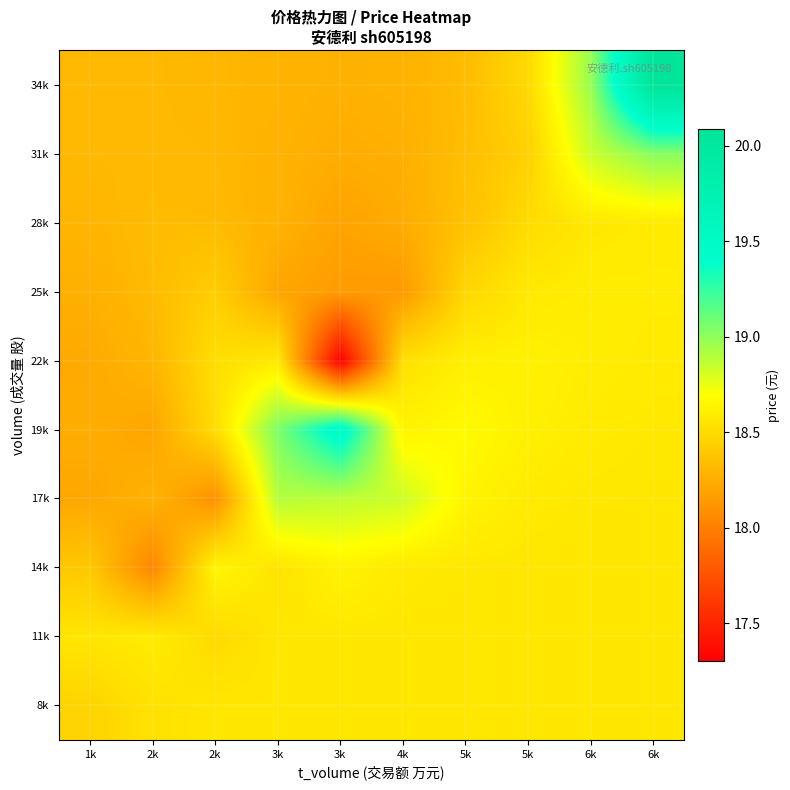

Between 5k and 3k, which is larger?

5k